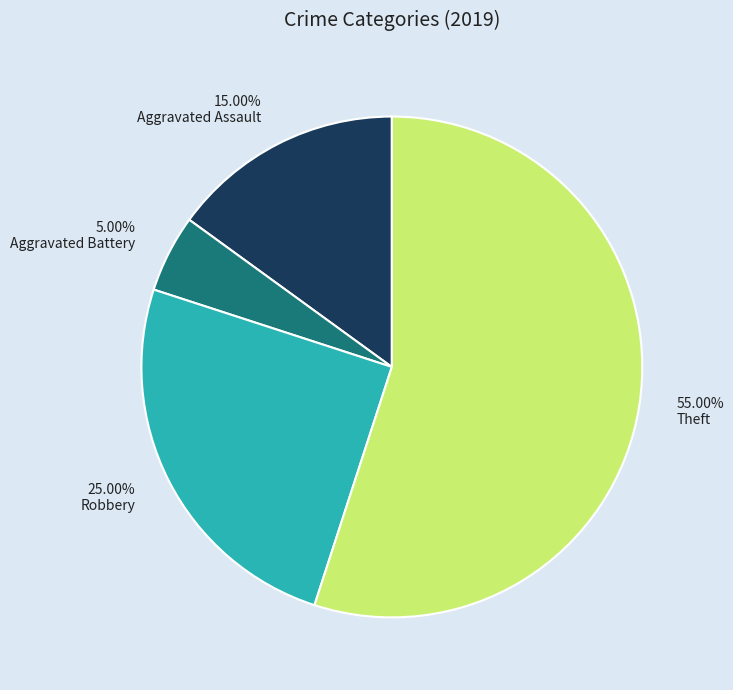

How many segments does this pie chart have?

4